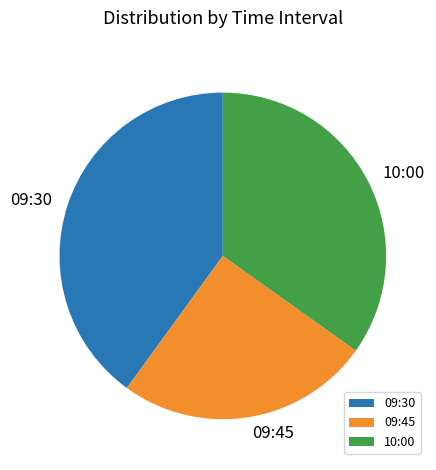

Rank the categories by value from highest to lowest.

09:30, 10:00, 09:45